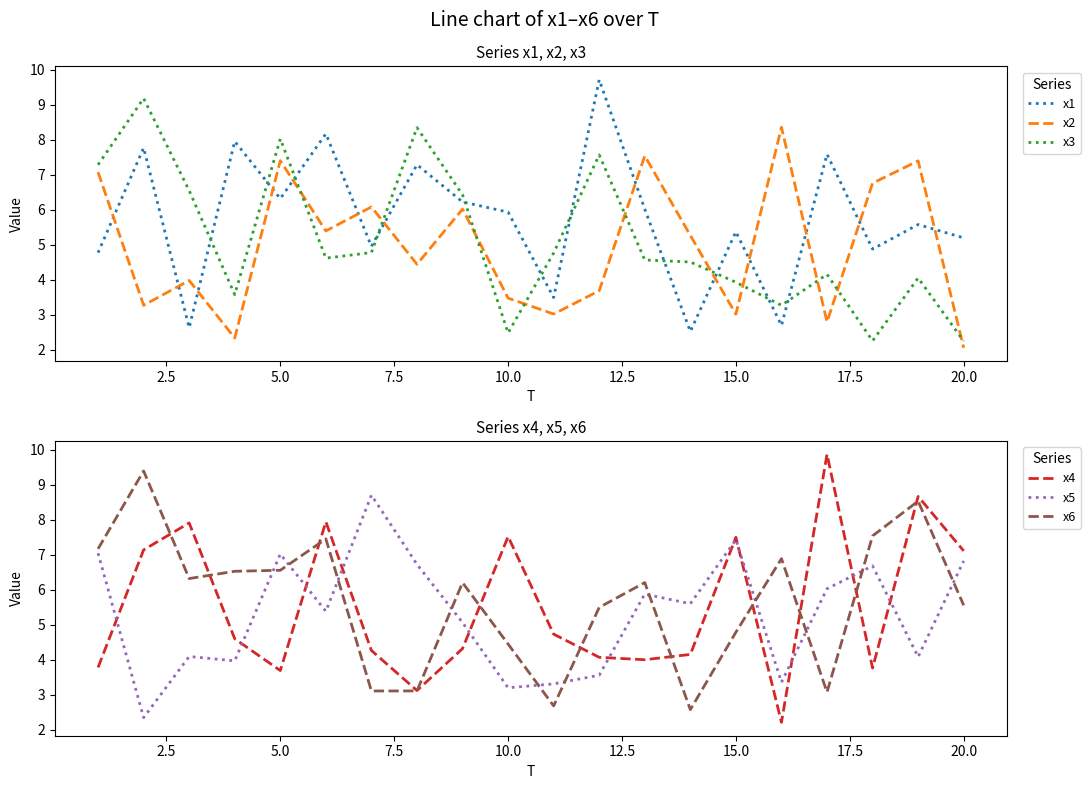

True or false: x5 has more than 0 points higher than both neighbors.

True